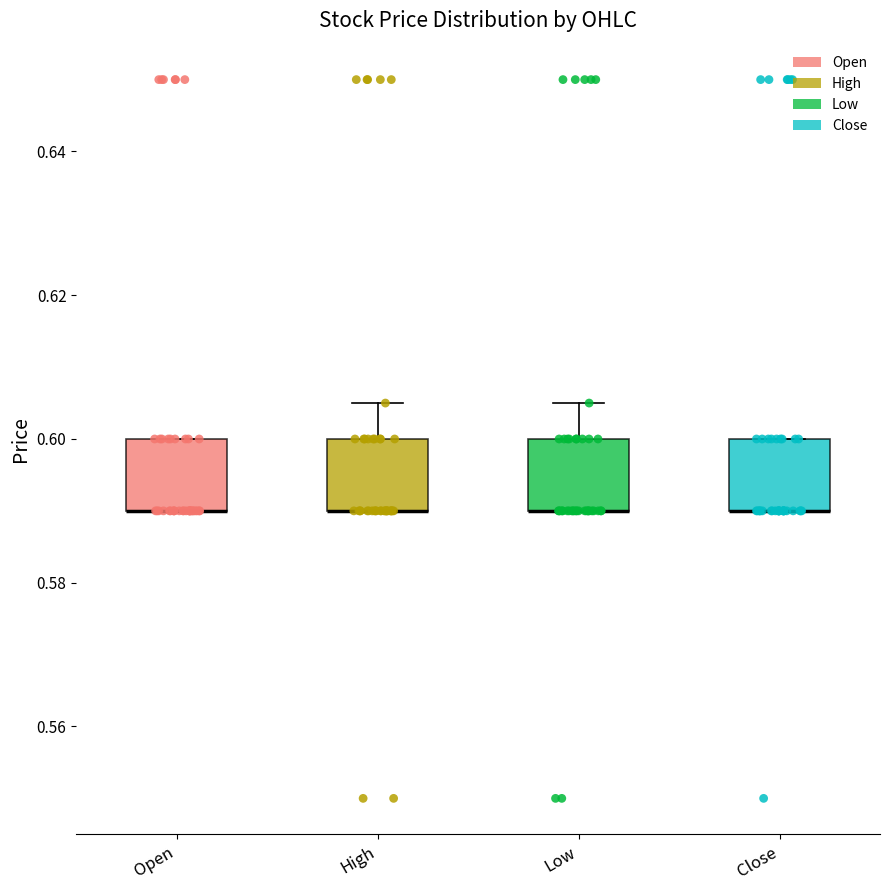

Where does the upper whisker of the box for Low end on the y-axis? The values are not printed on the chart, so give them approximately, as read against the axis.

0.606